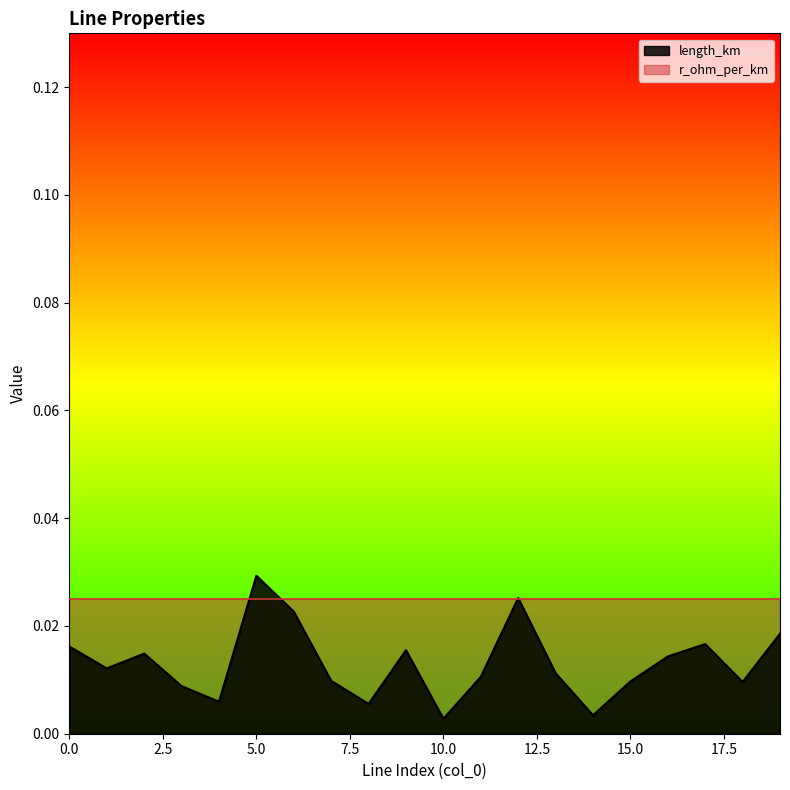

At which category does the data reach its first local valley?

1